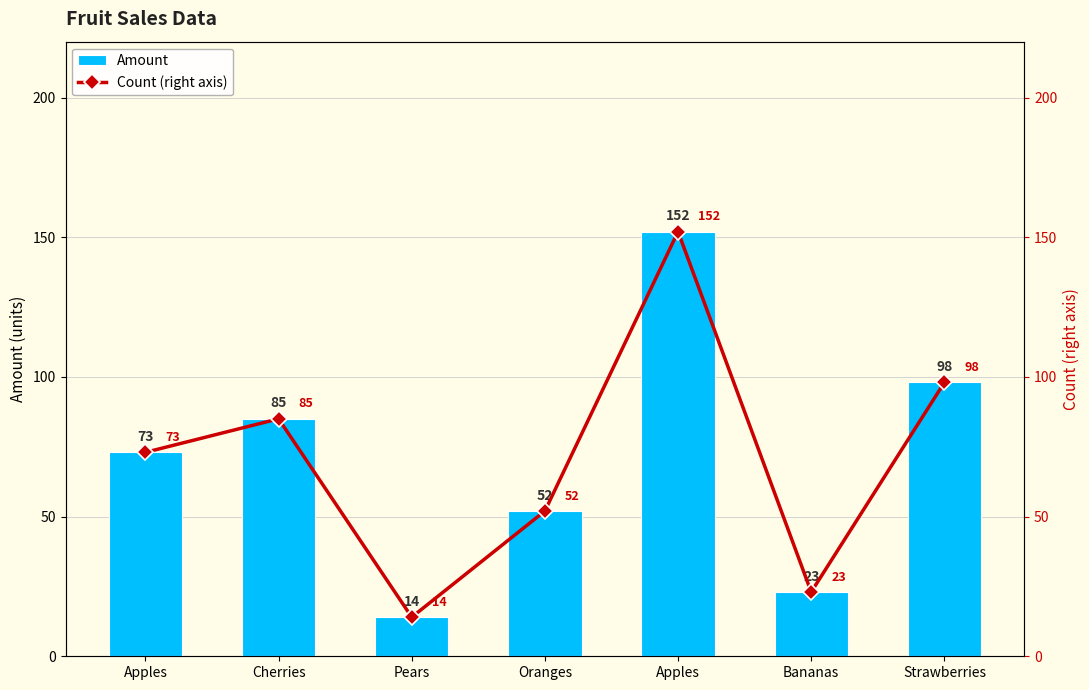

Is it true that Count (right axis) equals 98 at Strawberries?

True